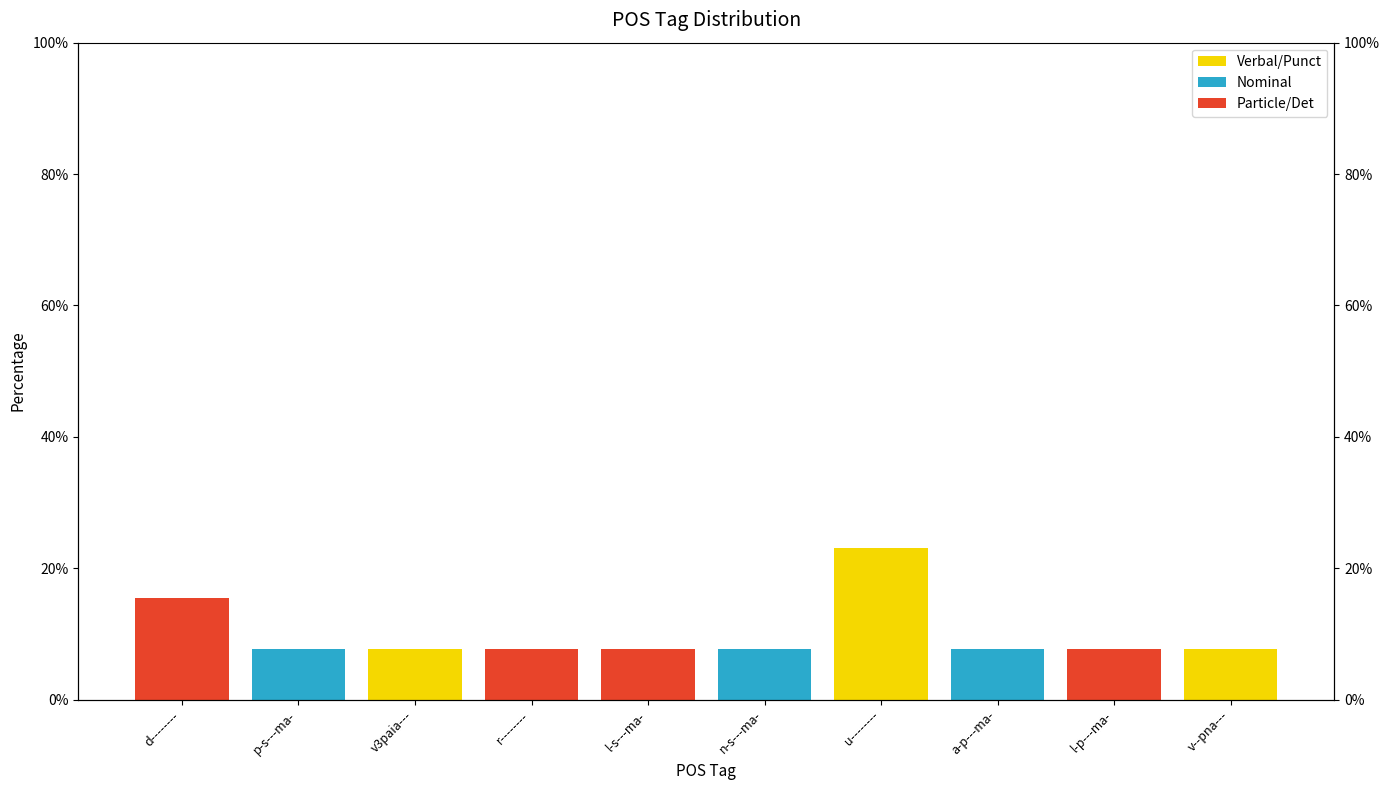

At l-p---ma-, list the series in order from largest to smallest.

Particle/Det, Verbal/Punct, Nominal